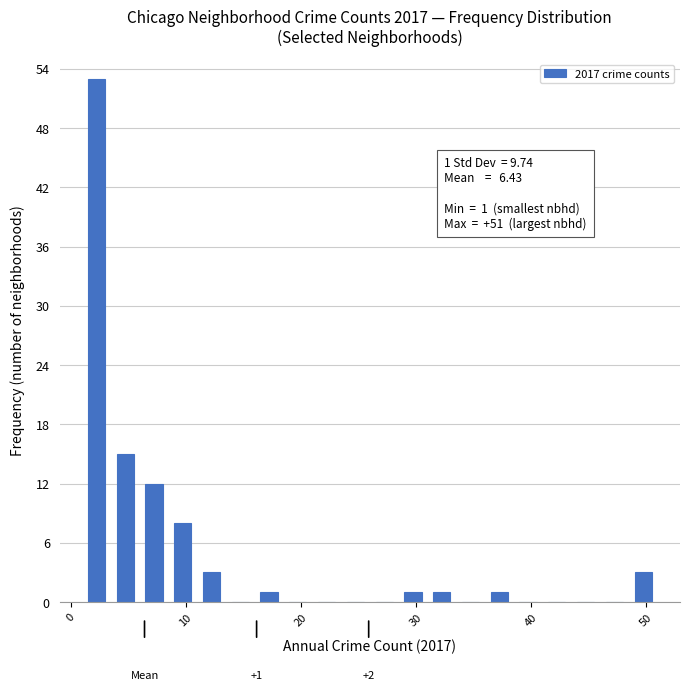

Read against the x-axis, roughly where is the centre of the tallest bar?

2